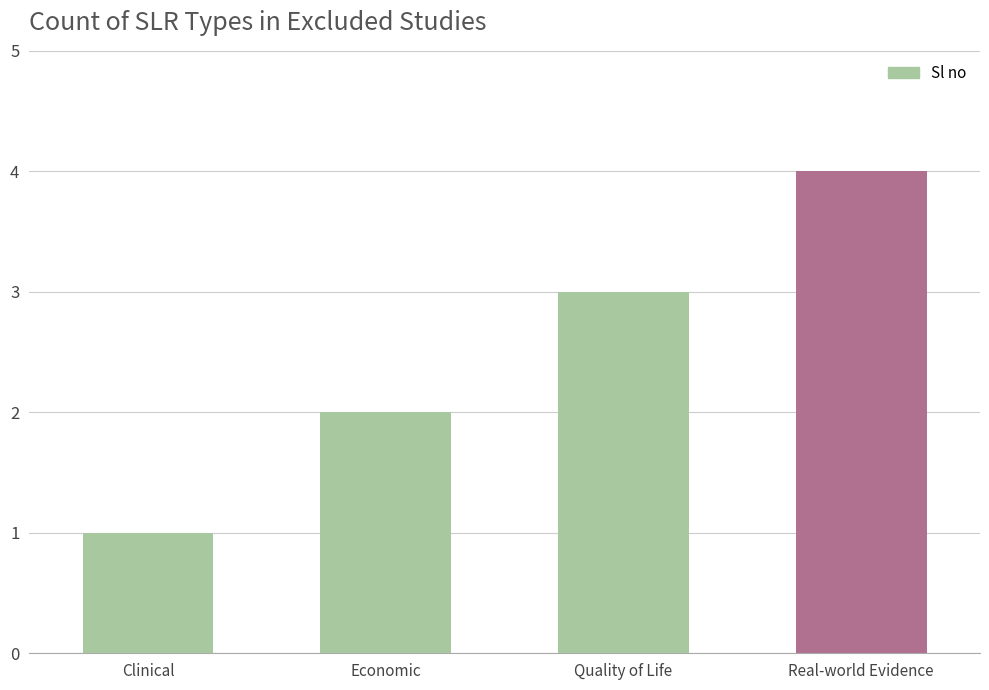

Does the chart contain any negative values?

No